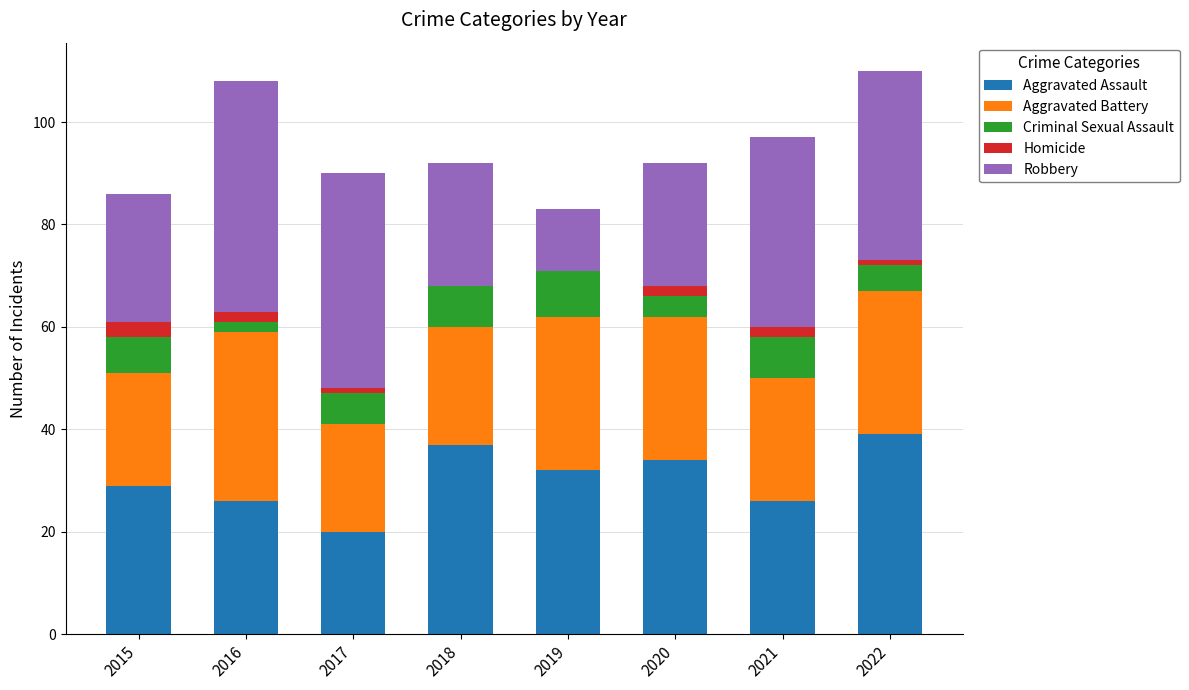

How many categories are shown in the chart?

8